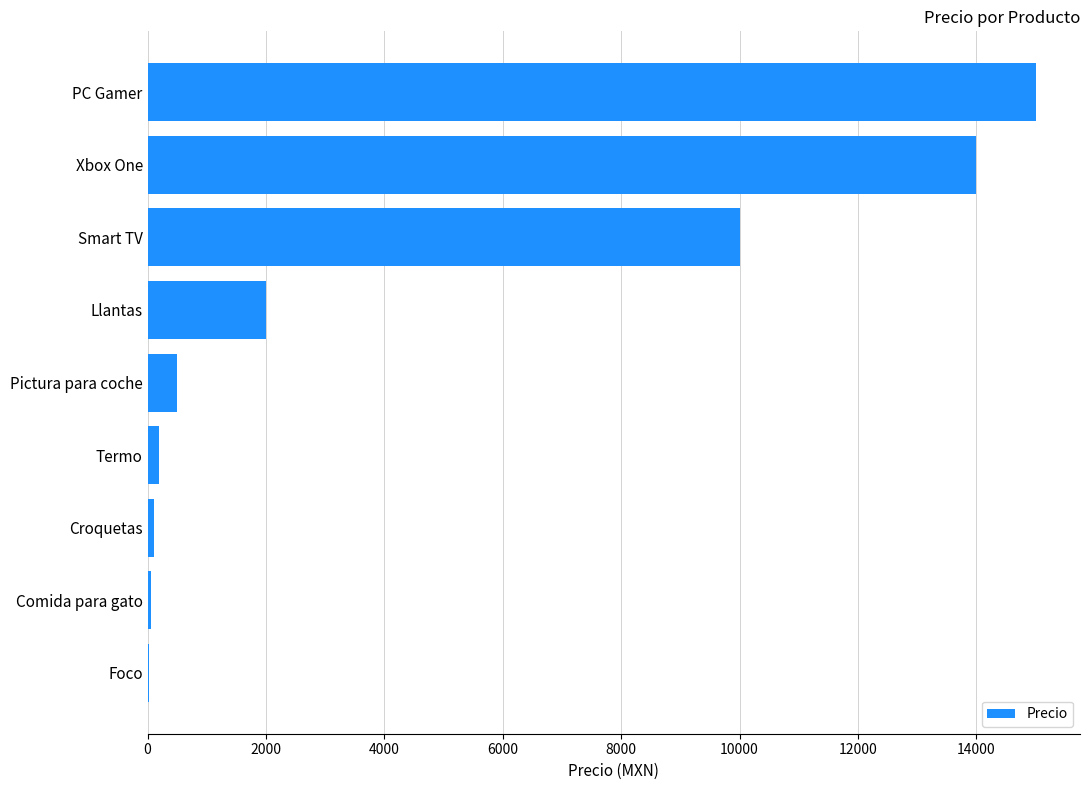

Which has a higher value, Comida para gato or Pictura para coche?

Pictura para coche